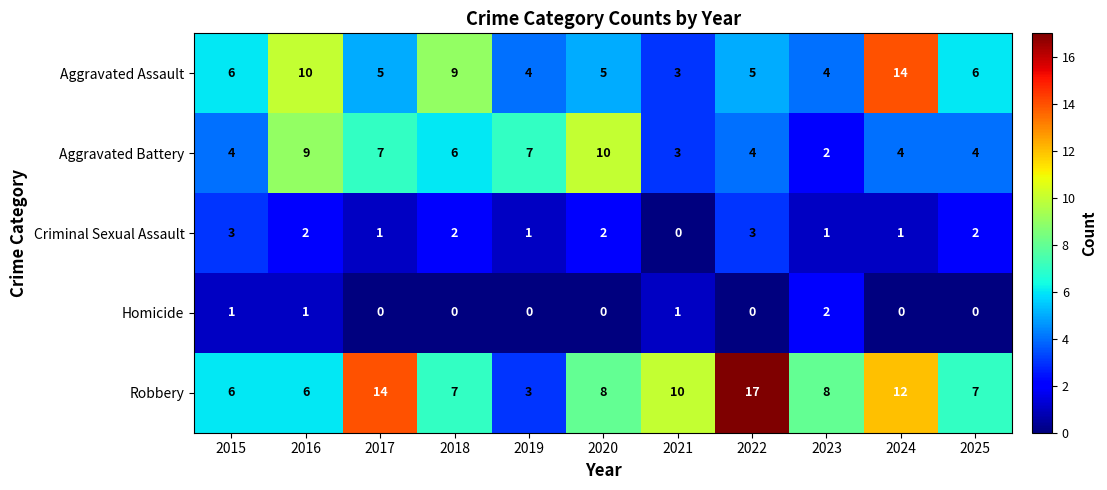

Is it true that Robbery equals 17 at 2022?

True